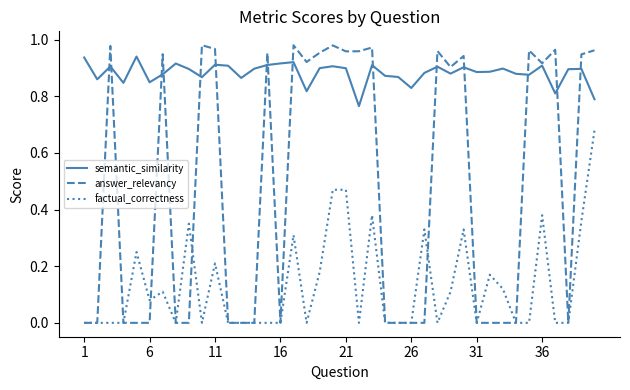

Rank the series by their maximum value, from lowest to highest.

factual_correctness, semantic_similarity, answer_relevancy